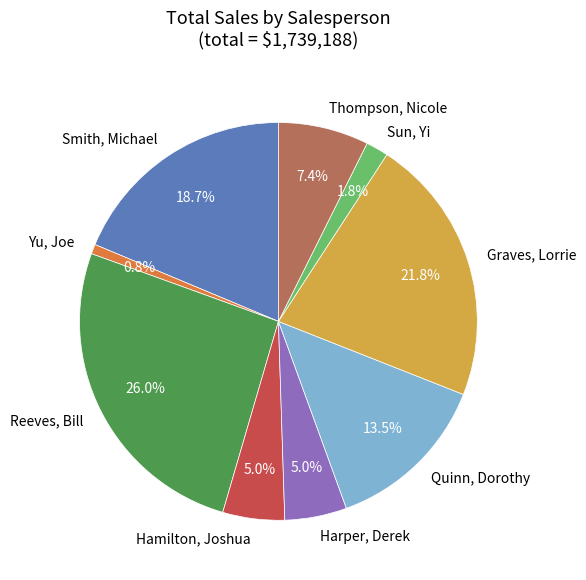

What percentage is the Smith, Michael slice, to the nearest percent?

19%